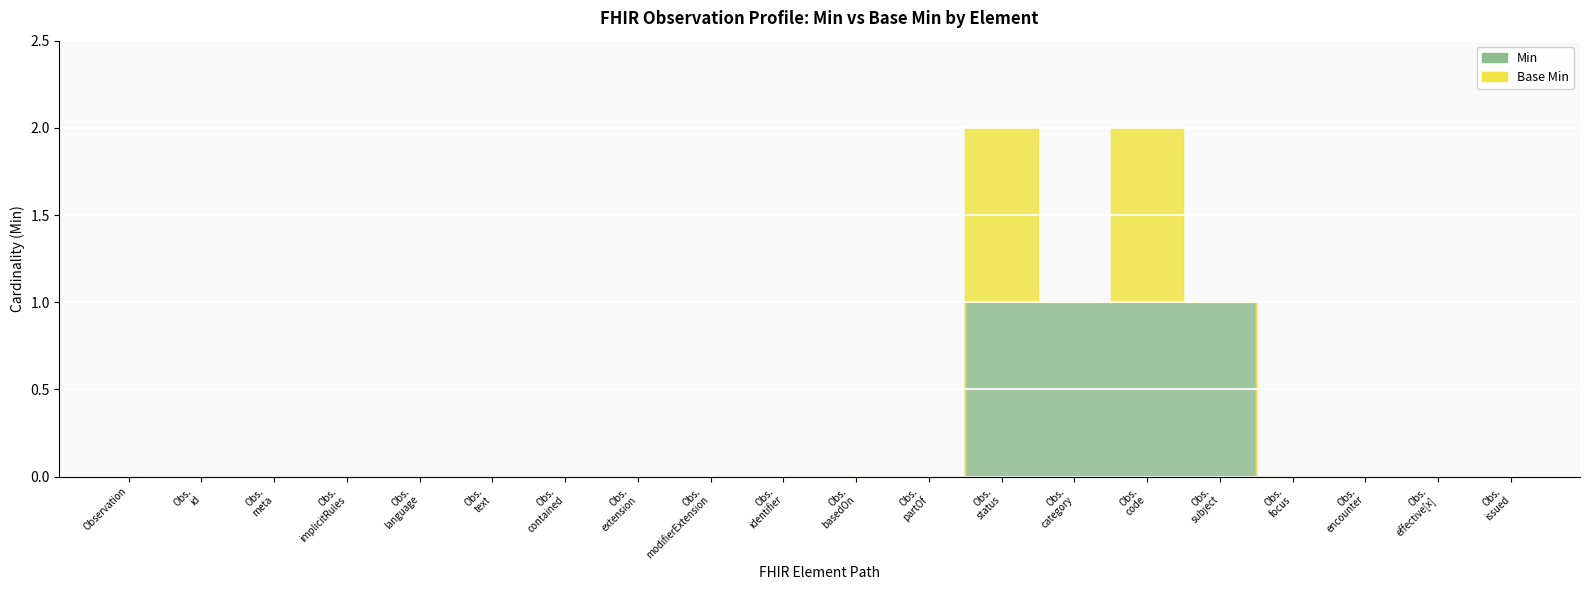

Which series has the largest total across all categories?

Min